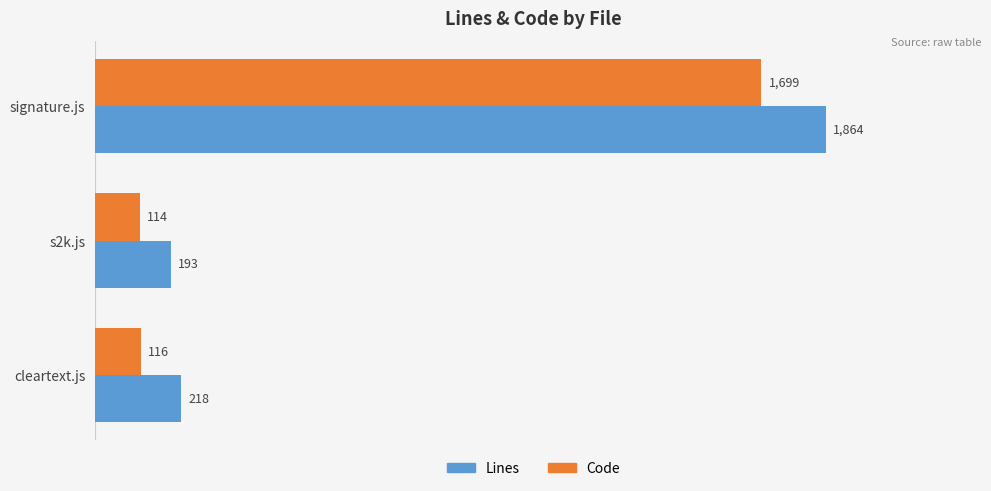

At how many categories does at least one series exceed 1036?

1